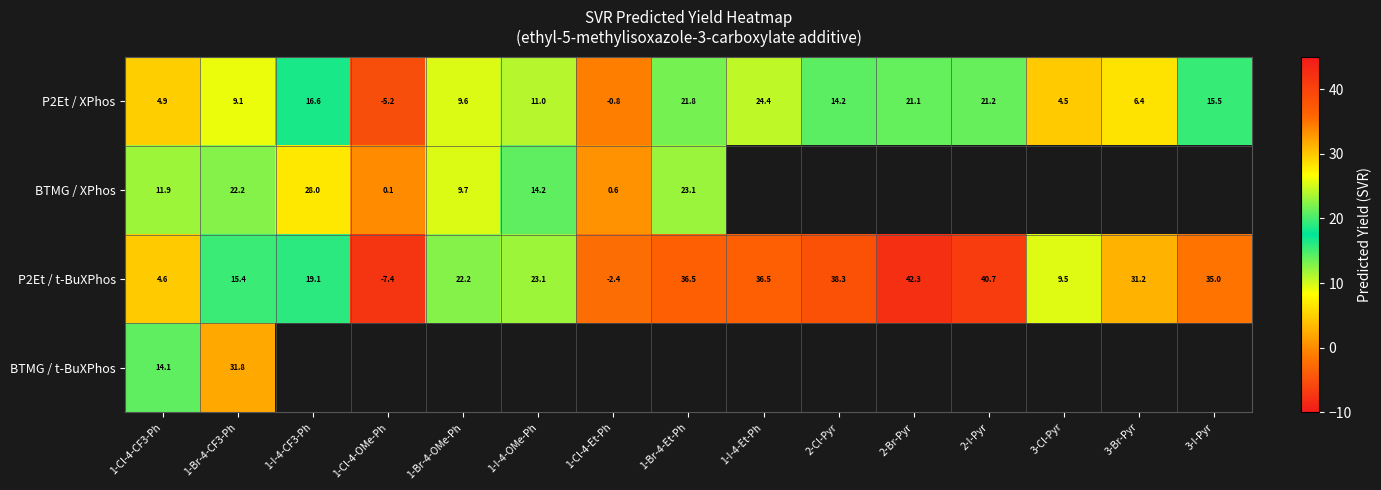

How many values in the P2Et / XPhos series are below 11?

7